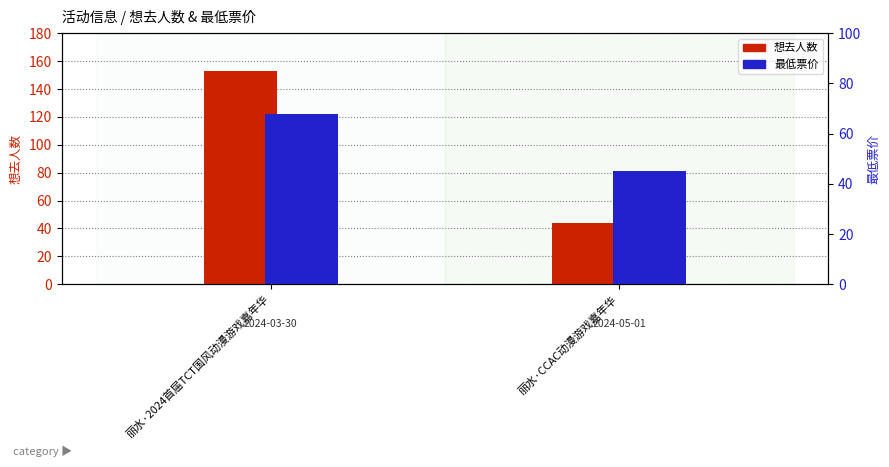

What is the minimum value shown in the chart?

44